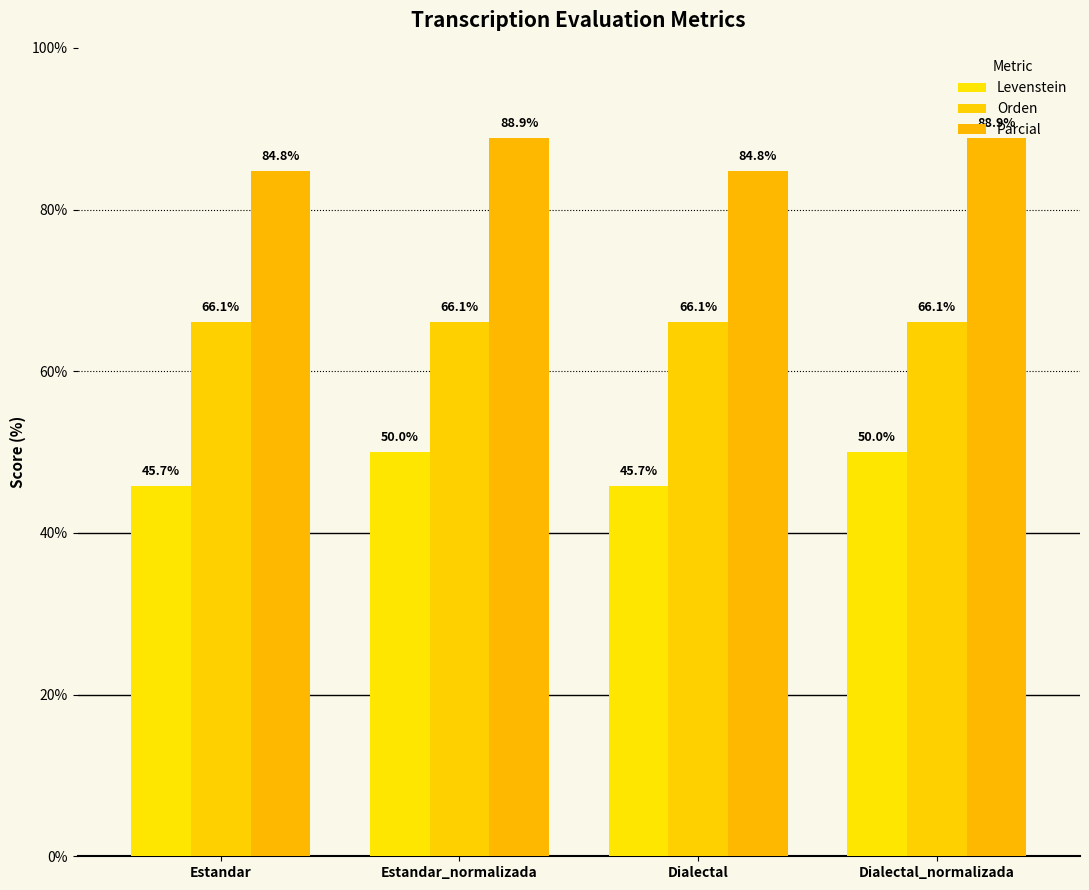

What is the label of the 2nd bar from the left?

Estandar_normalizada